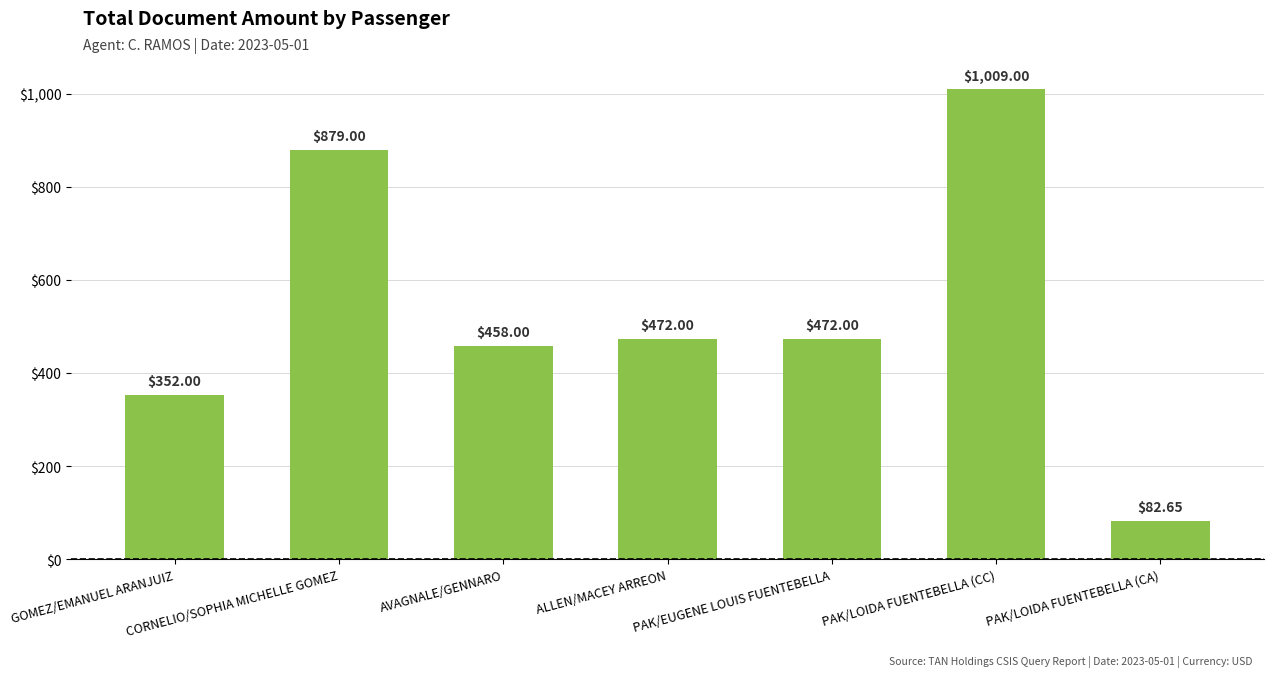

How many series are shown in this chart?

1